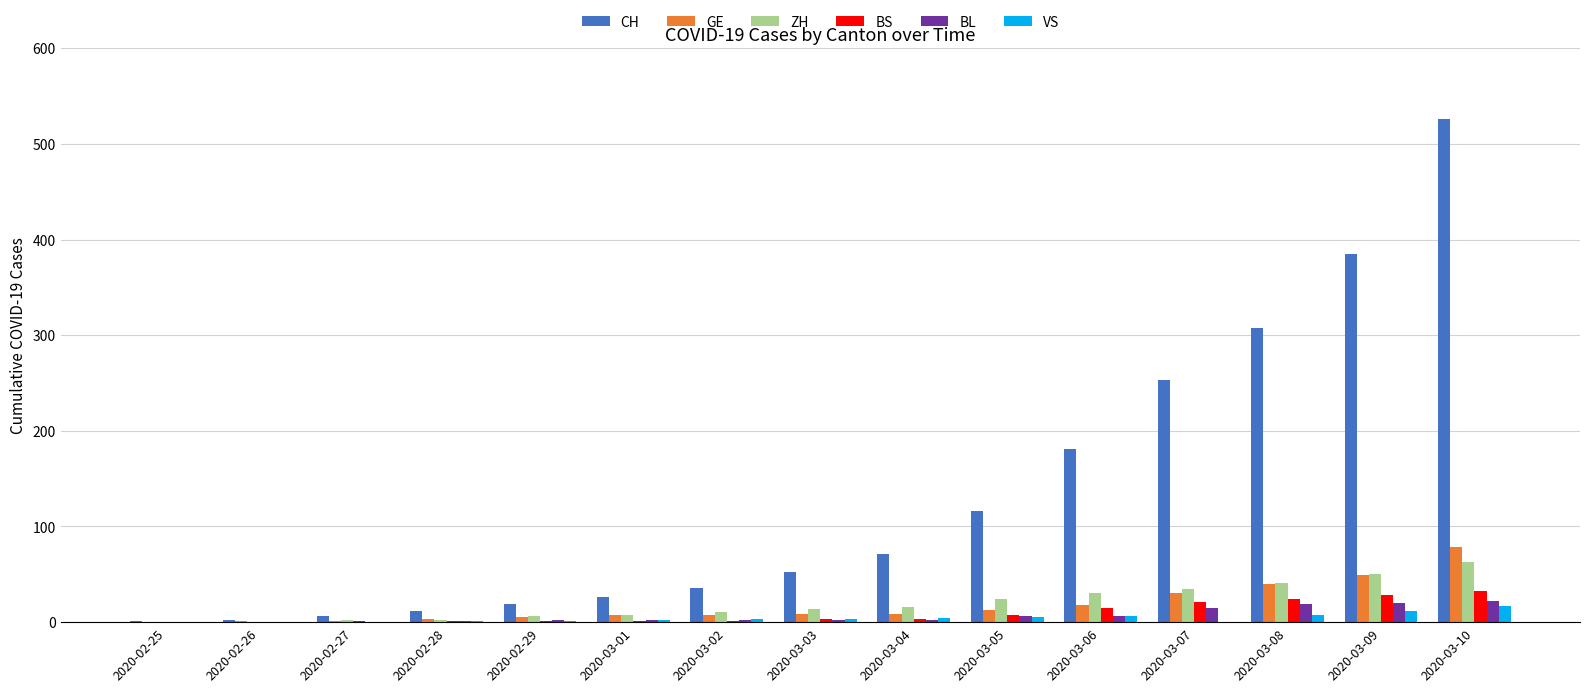

Is the value of GE at 2020-03-08 greater than the value of CH at 2020-03-01?

Yes